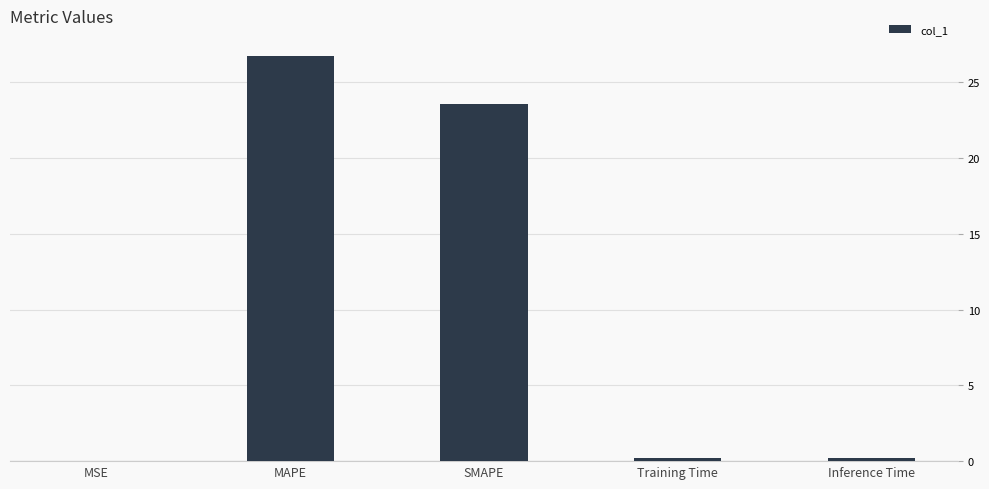

What is the maximum value shown in the chart?

26.7